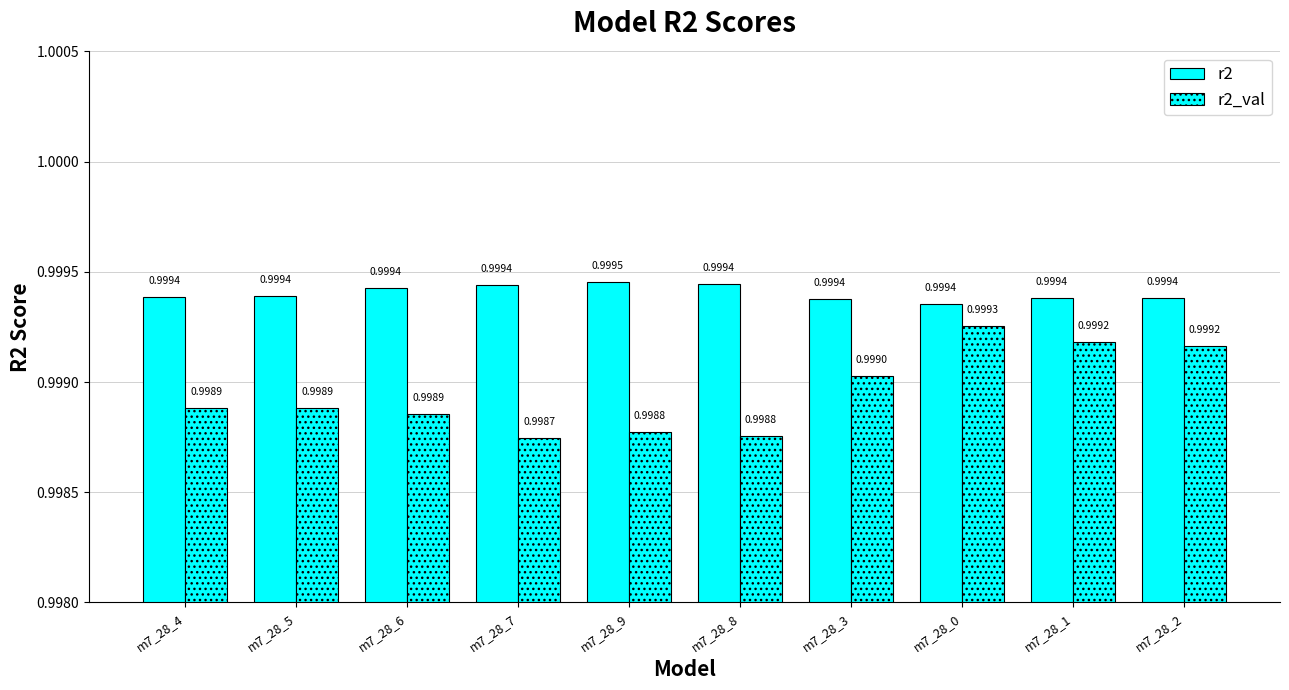

Count the number of categories in the chart.

10